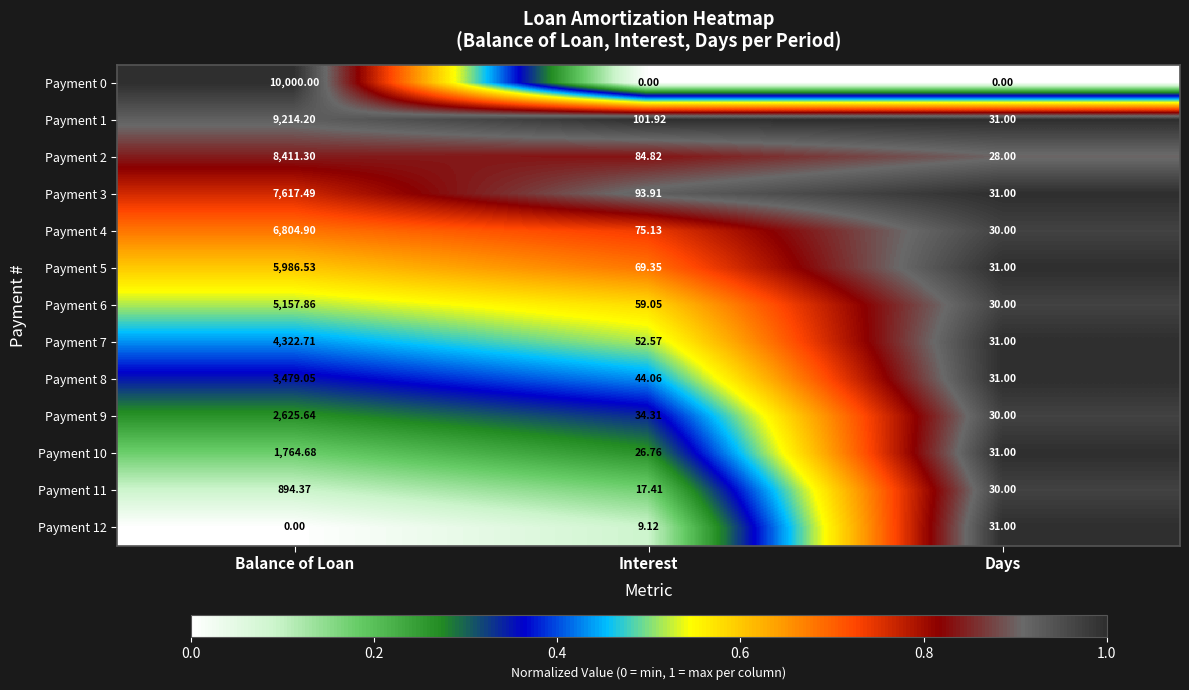

How many data points in Payment 12 are above 9?

2